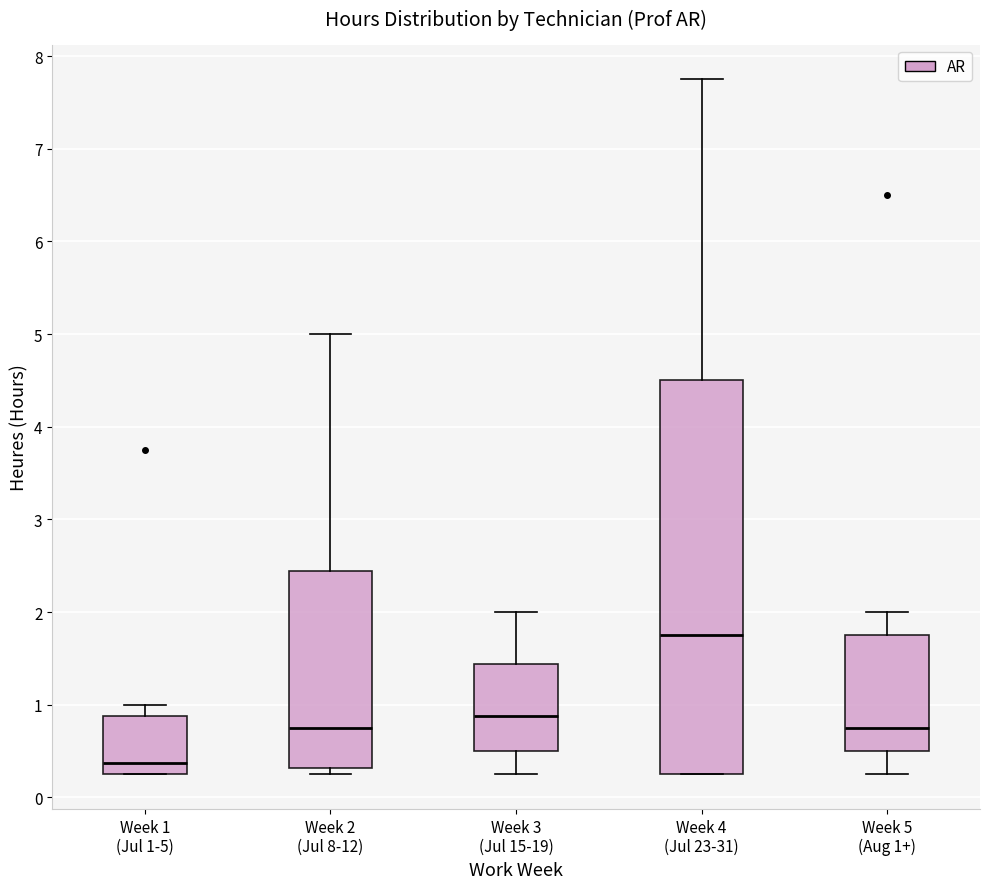

Which box is the tallest, from its lower edge to its upper edge?

Week 4 (Jul 23-31)